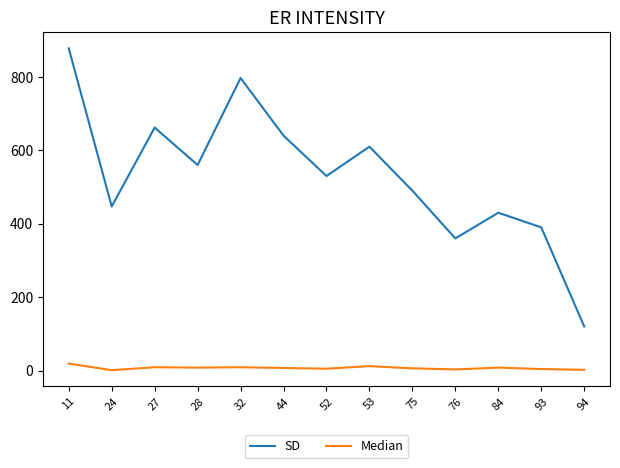

What is the approximate value of Median at 28, to the nearest 10?

10